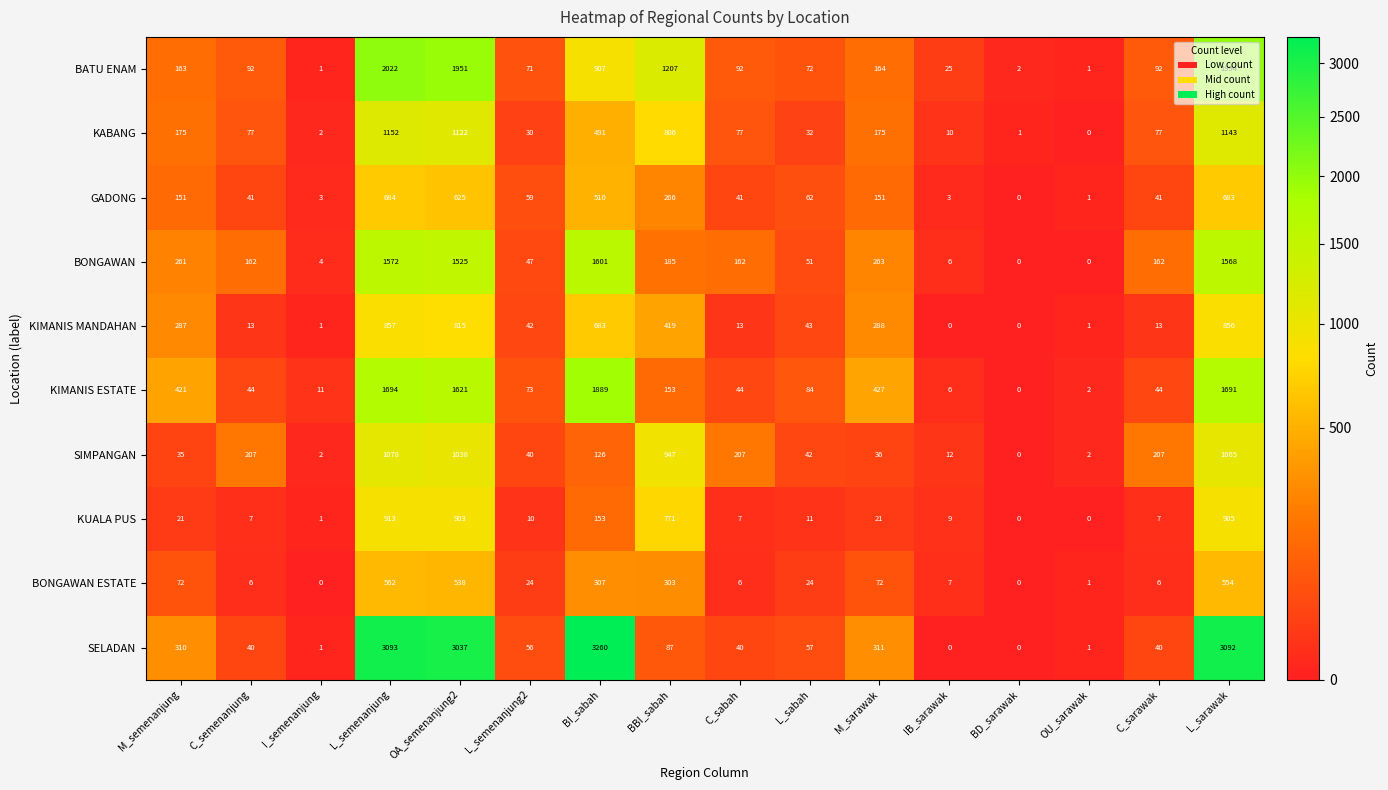

At how many categories does at least one series exceed 2936?

4